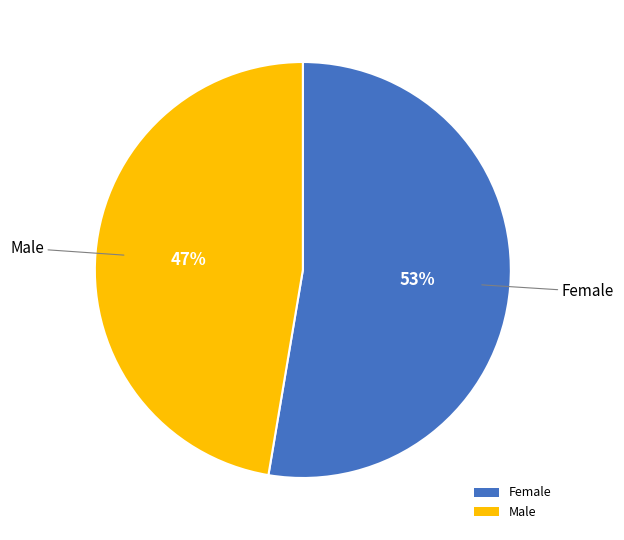

To the nearest percent, what is the combined percentage of Female and Male?

100%